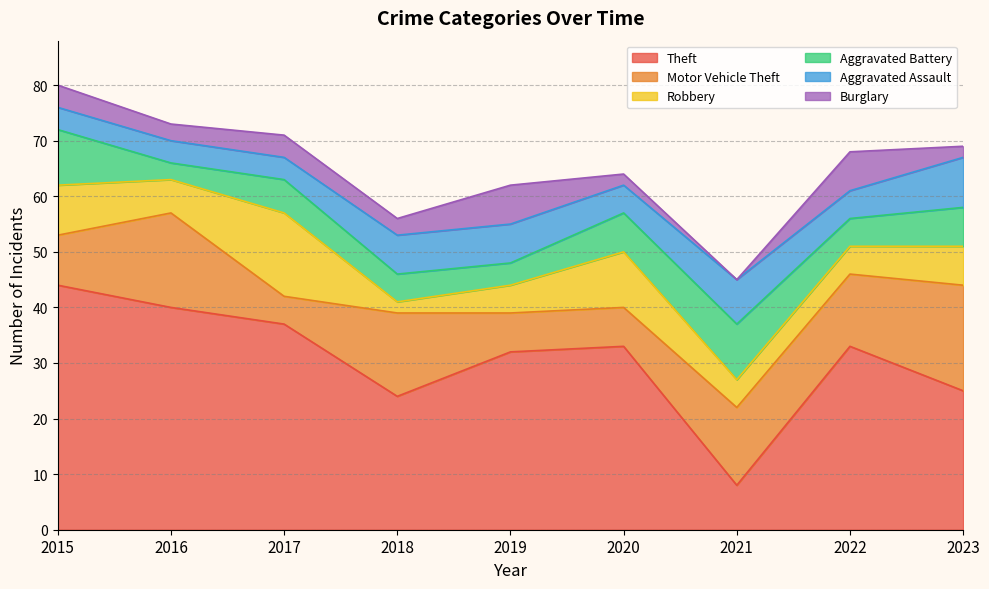

How many values in the Robbery series are below 6?

4